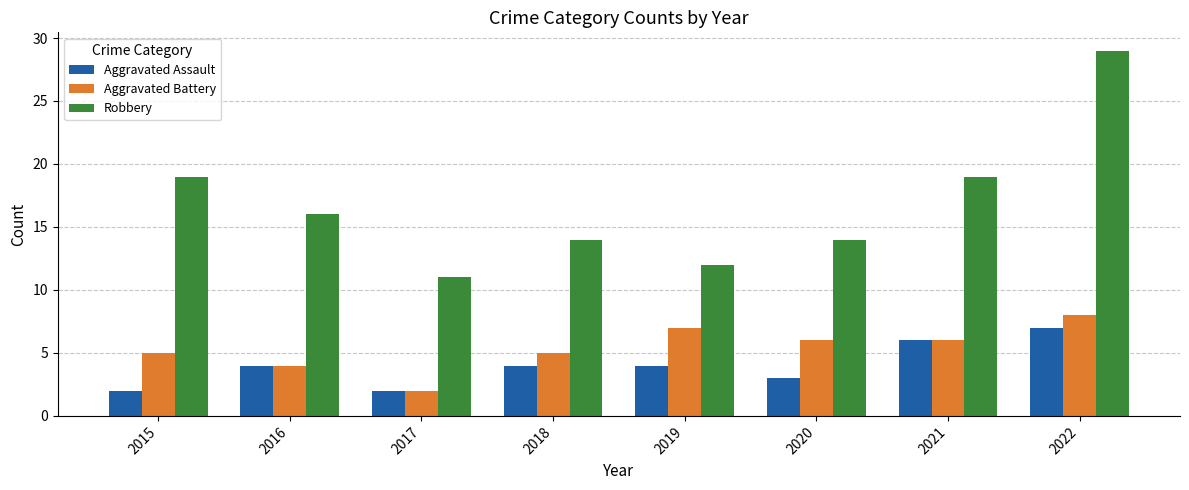

What is the total value across all series at 2017?

15